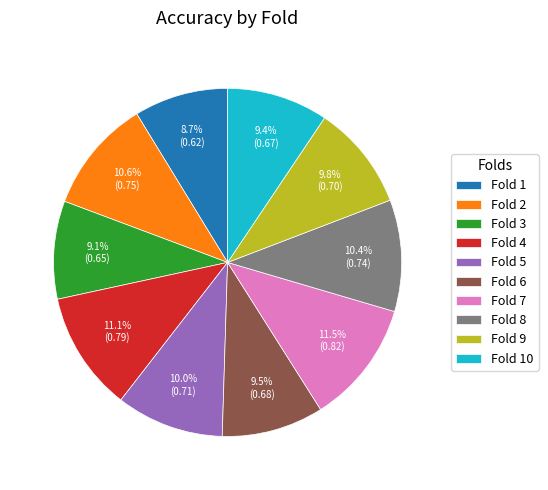

To the nearest percent, what is the difference between the largest and smallest slice percentages?

3%